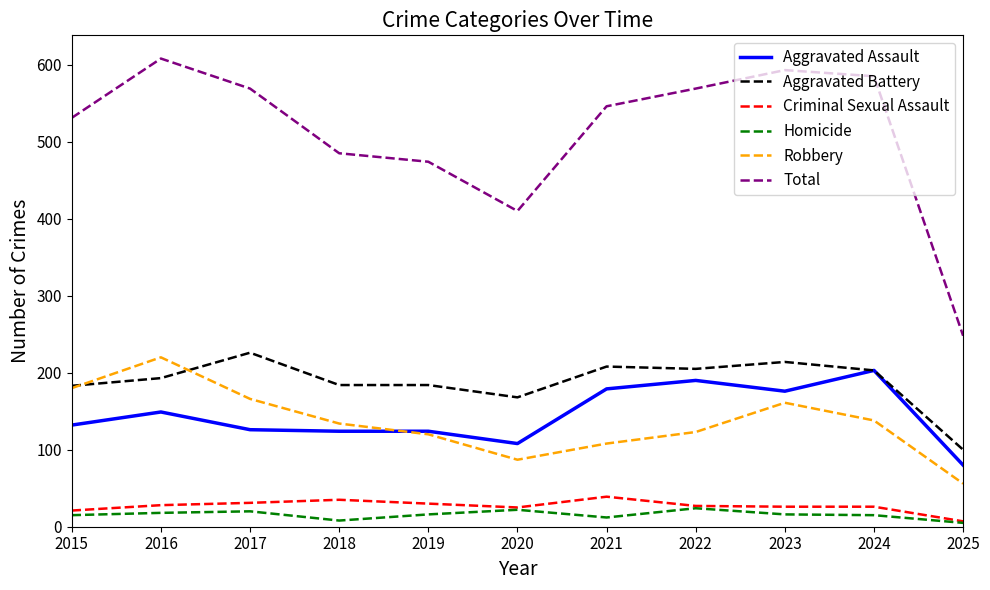

Which category has the lowest value in the Aggravated Battery series?

2025